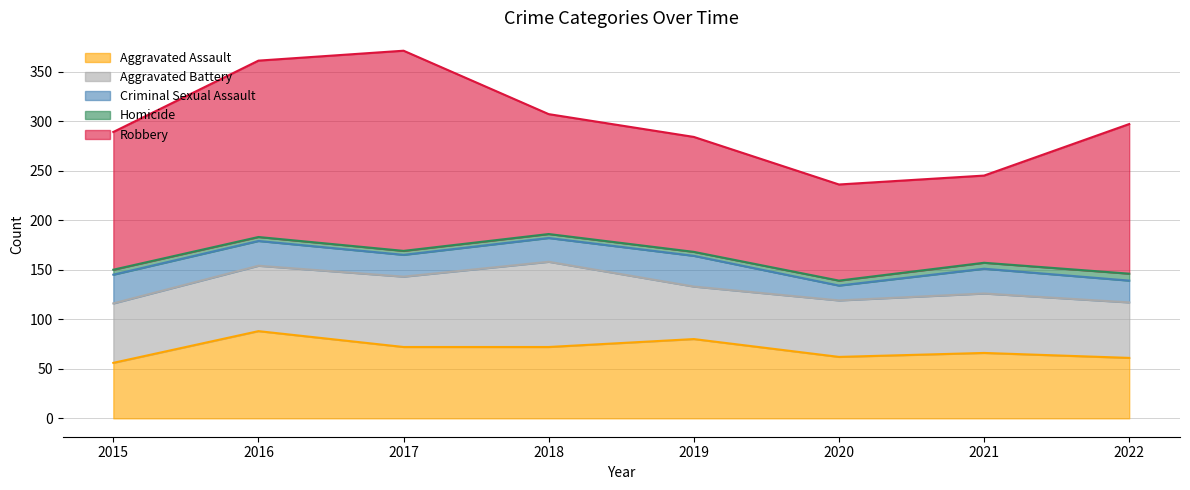

Which series has the largest total across all categories?

Robbery